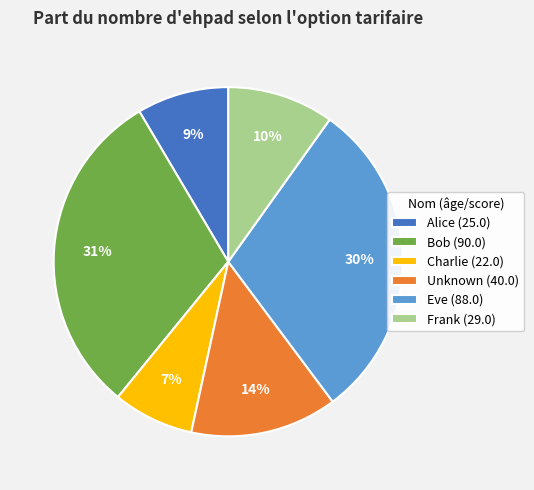

Count the number of slices in the pie.

6